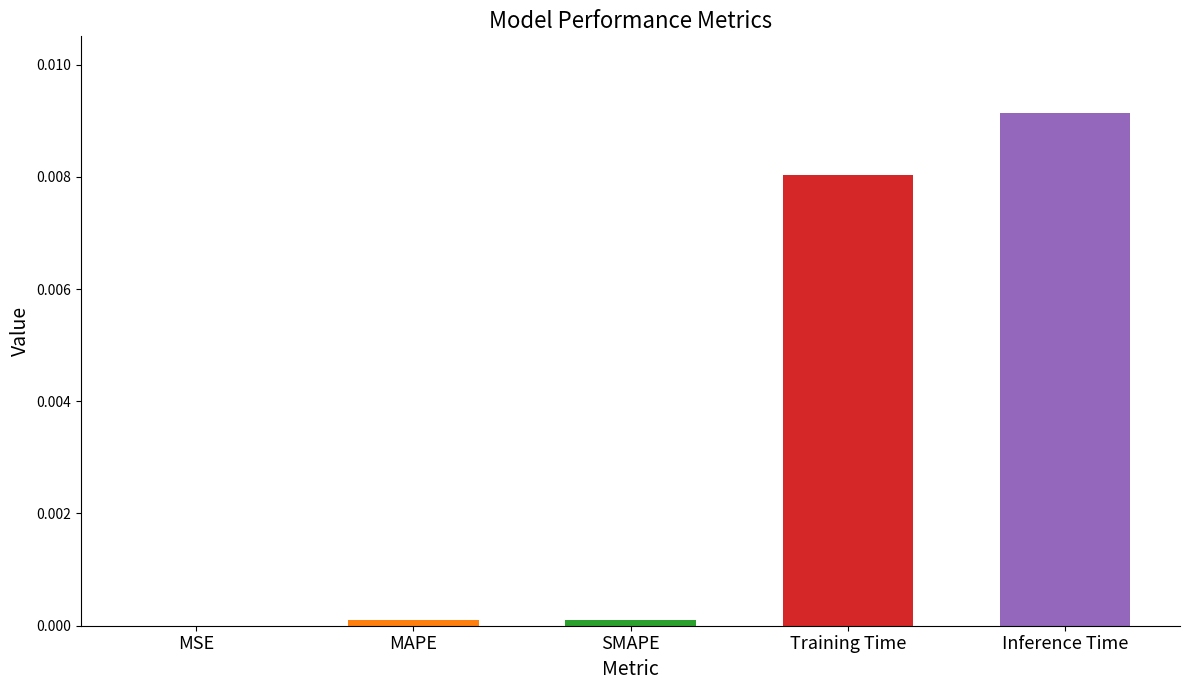

Are the bars horizontal?

No